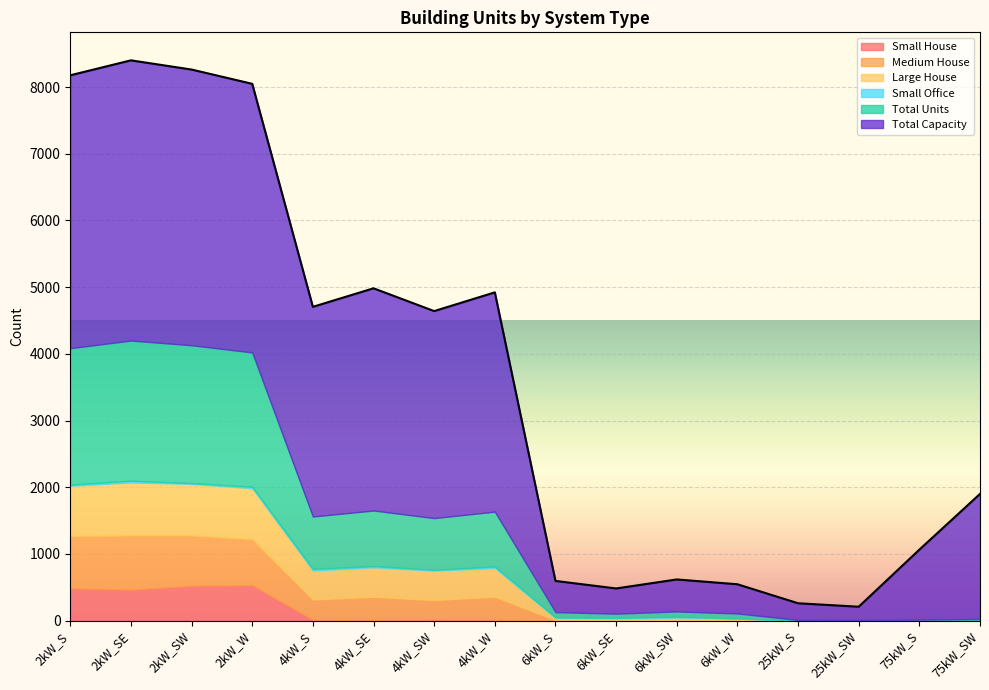

Which series has the largest total across all categories?

Total Capacity